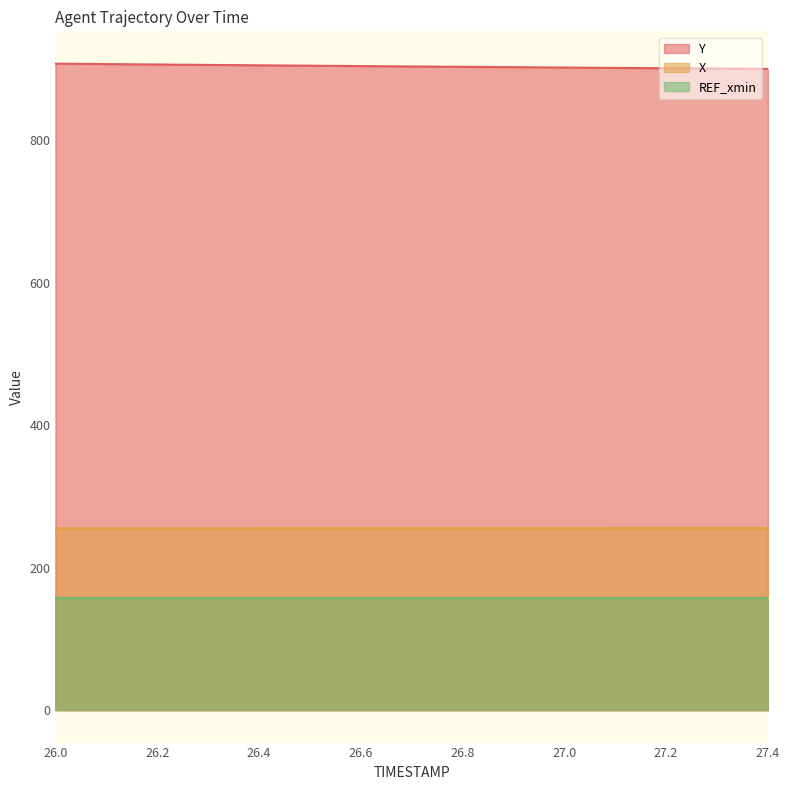

True or false: Y and X intersect in this chart.

False